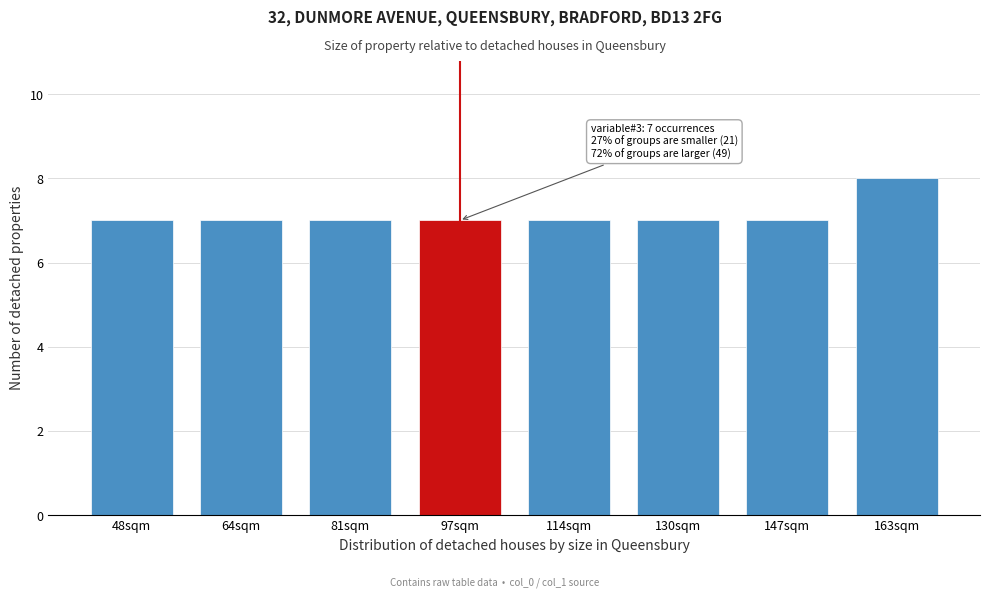

Reading left to right, list all the values displayed in this chart.

7	7	7	7	7	7	7	8